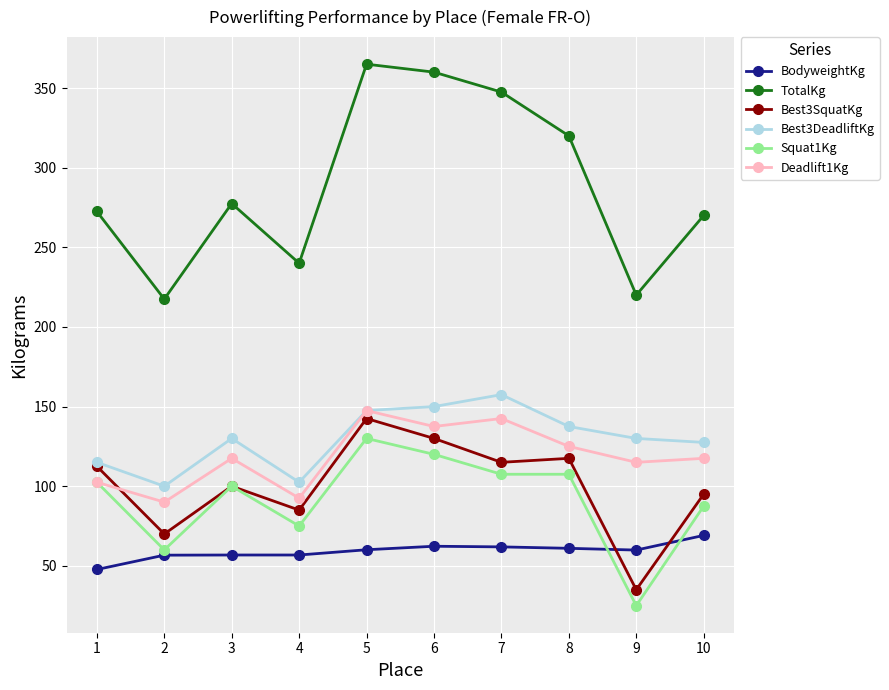

What is the value of the BodyweightKg point at the 1st from the left?

47.7